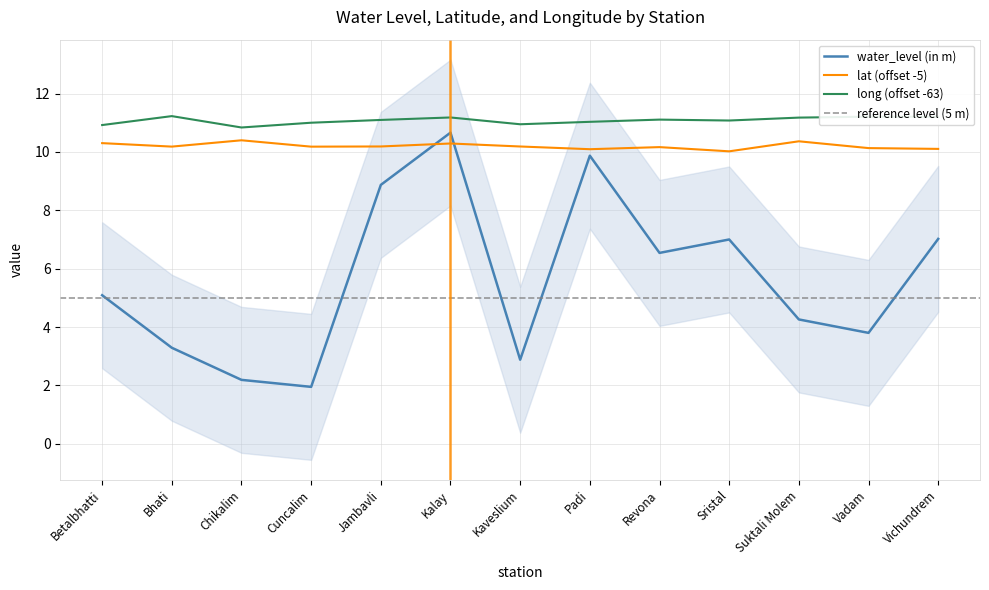

At which category does lat reach its first local peak?

Chikalim